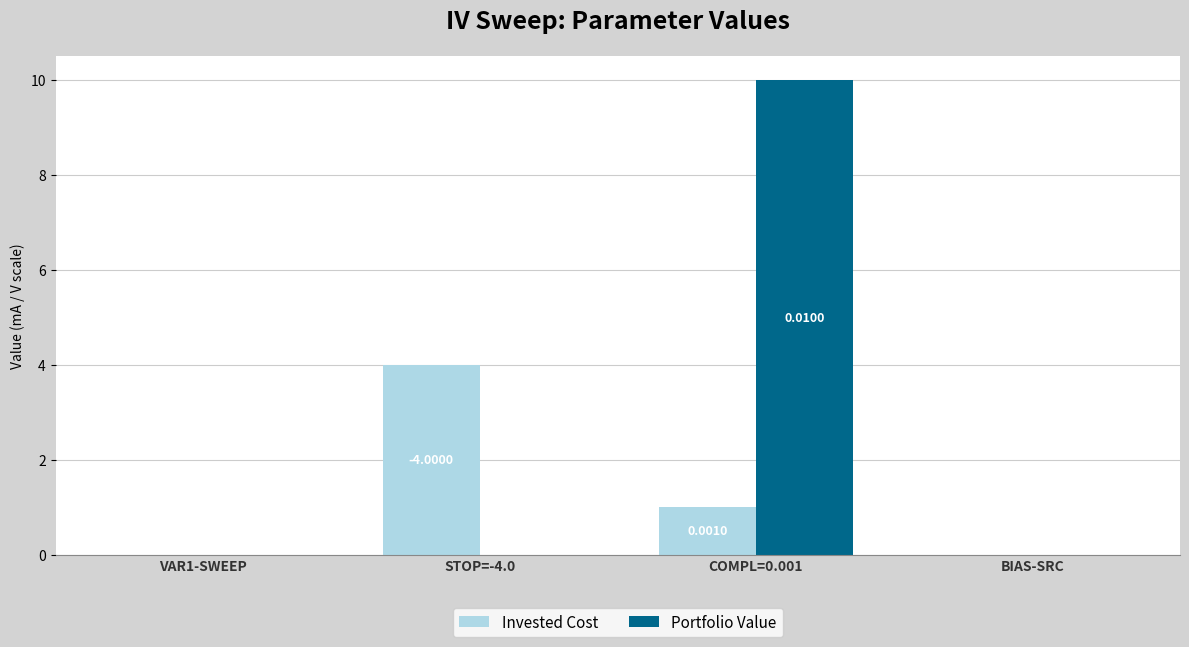

Which series has the largest total across all categories?

Portfolio Value